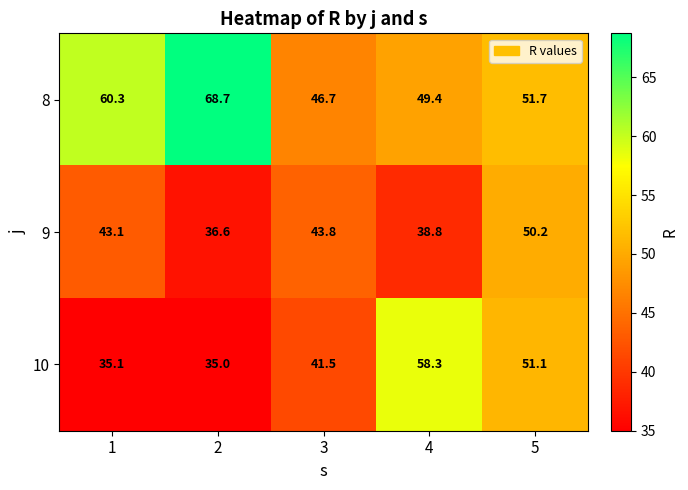

What is the lowest value of the 8 series?

46.7